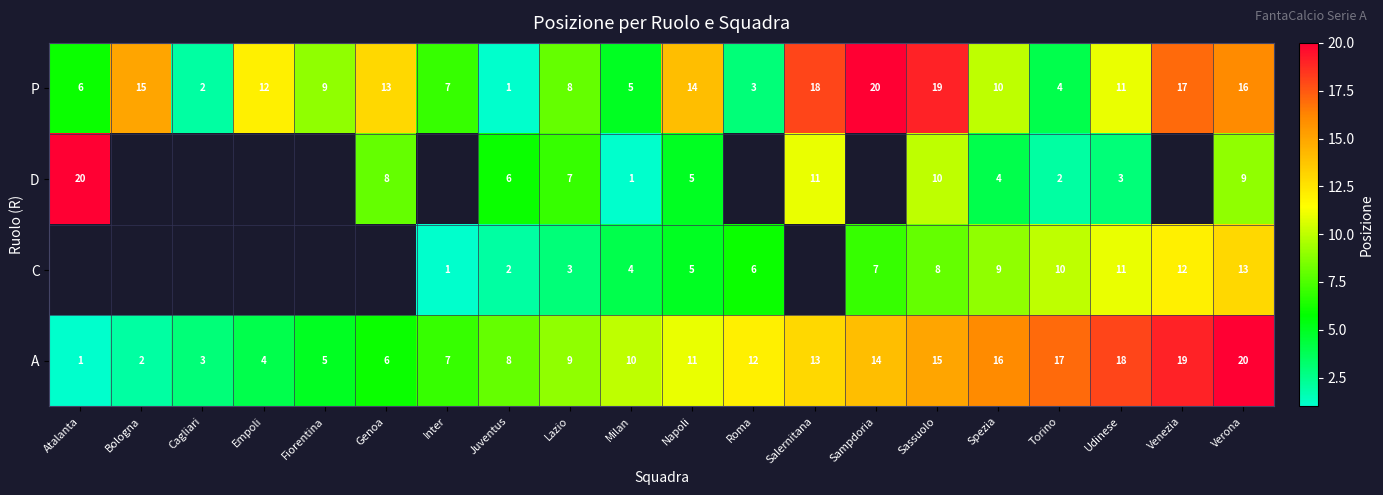

How many data points in A are less than 11?

10